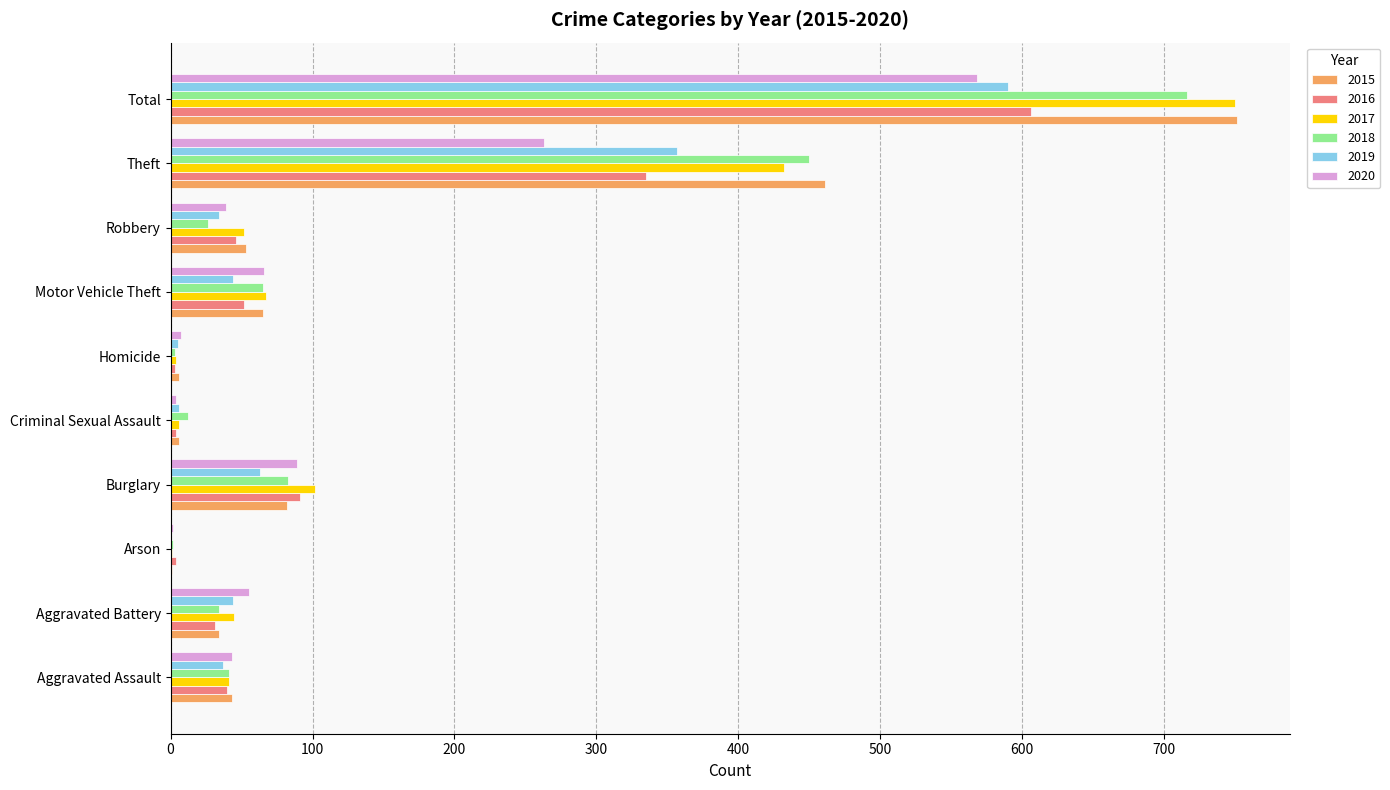

What is the spread (max minus min) of values at Homicide?

4